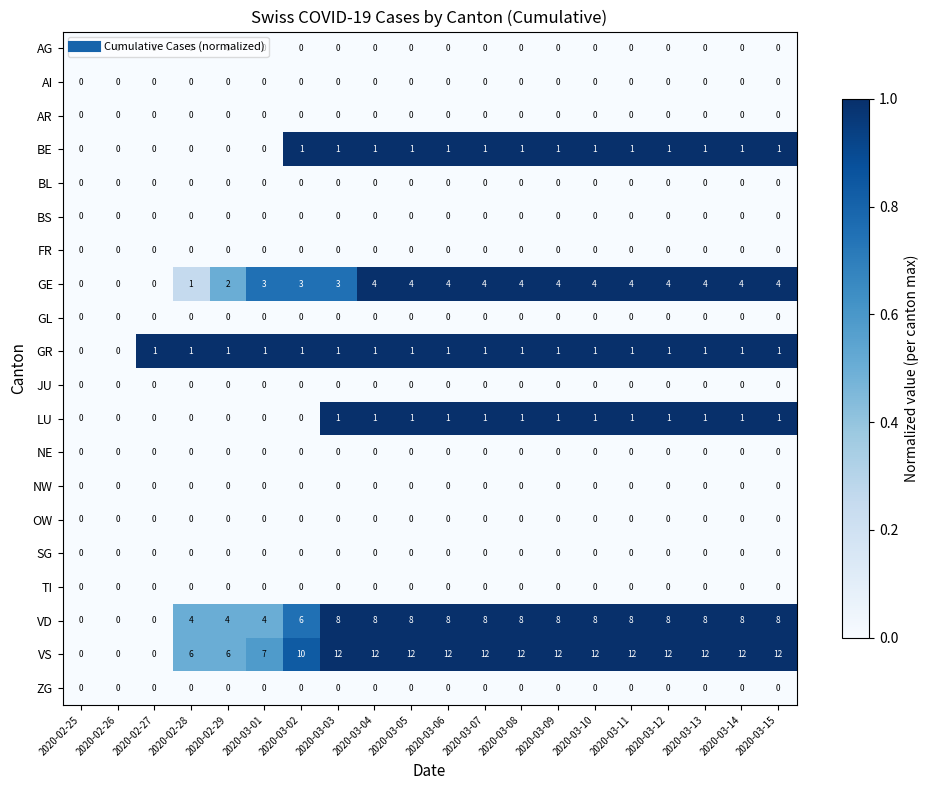

What is the sum of the VD values at 2020-03-08 and 2020-03-01?

12